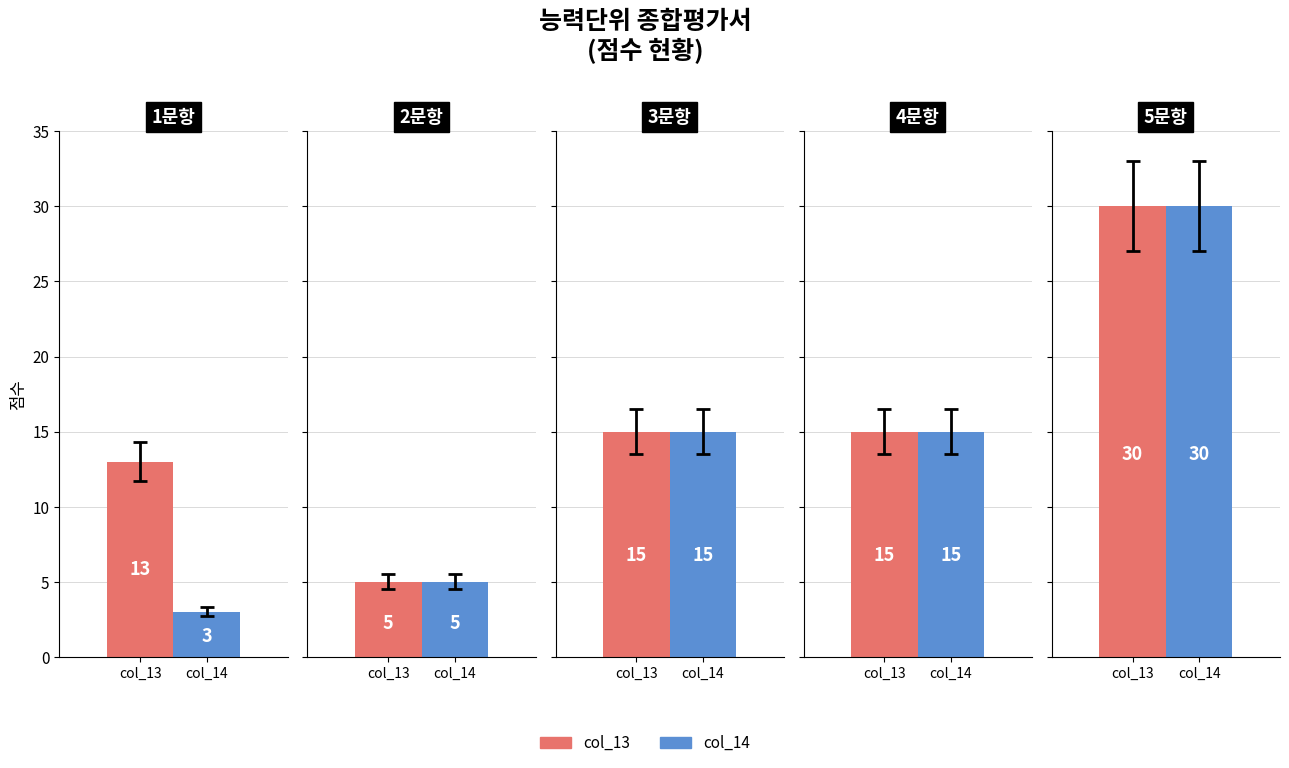

What is the approximate value of col_14 at 4문항, to the nearest 5?

15